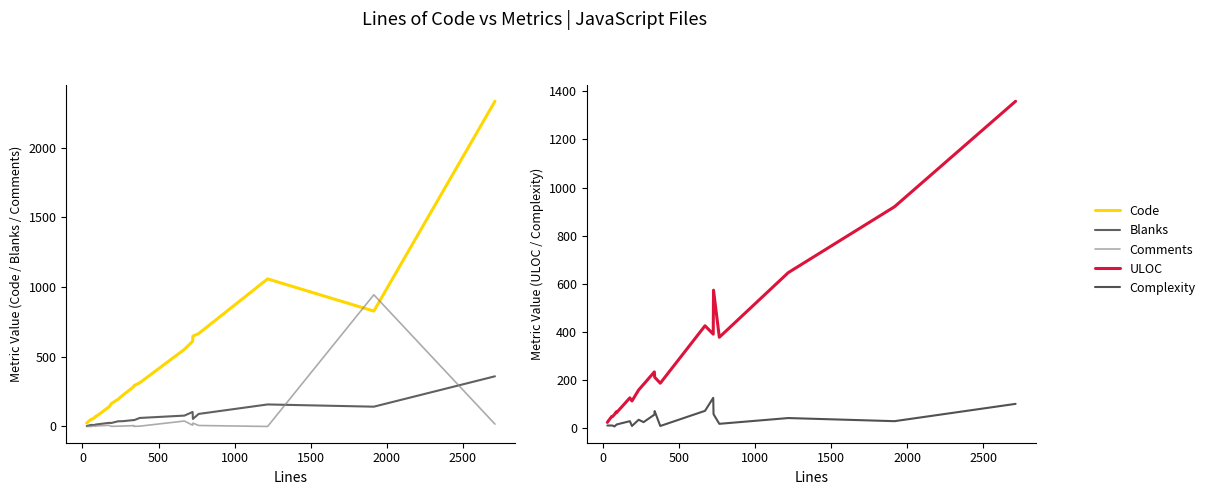

How many lines are shown in the chart?

5